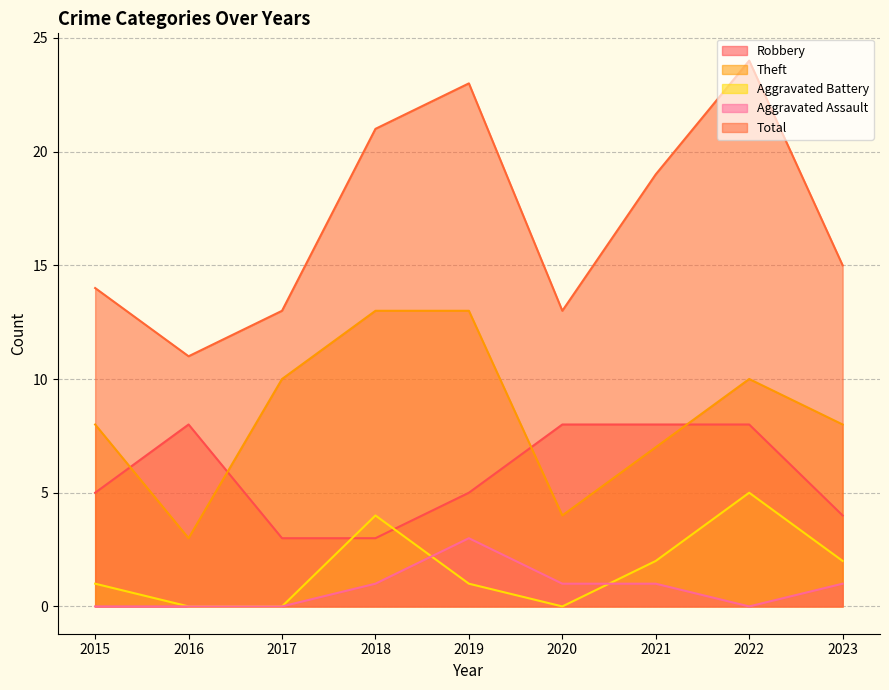

Reading left to right, extract all data points from this chart.

Robbery: 2015=5	2016=8	2017=3	2018=3	2019=5	2020=8	2021=8	2022=8	2023=4
Theft: 2015=8	2016=3	2017=10	2018=13	2019=13	2020=4	2021=7	2022=10	2023=8
Aggravated Battery: 2015=1	2016=0	2017=0	2018=4	2019=1	2020=0	2021=2	2022=5	2023=2
Aggravated Assault: 2015=0	2016=0	2017=0	2018=1	2019=3	2020=1	2021=1	2022=0	2023=1
Total: 2015=14	2016=11	2017=13	2018=21	2019=23	2020=13	2021=19	2022=24	2023=15